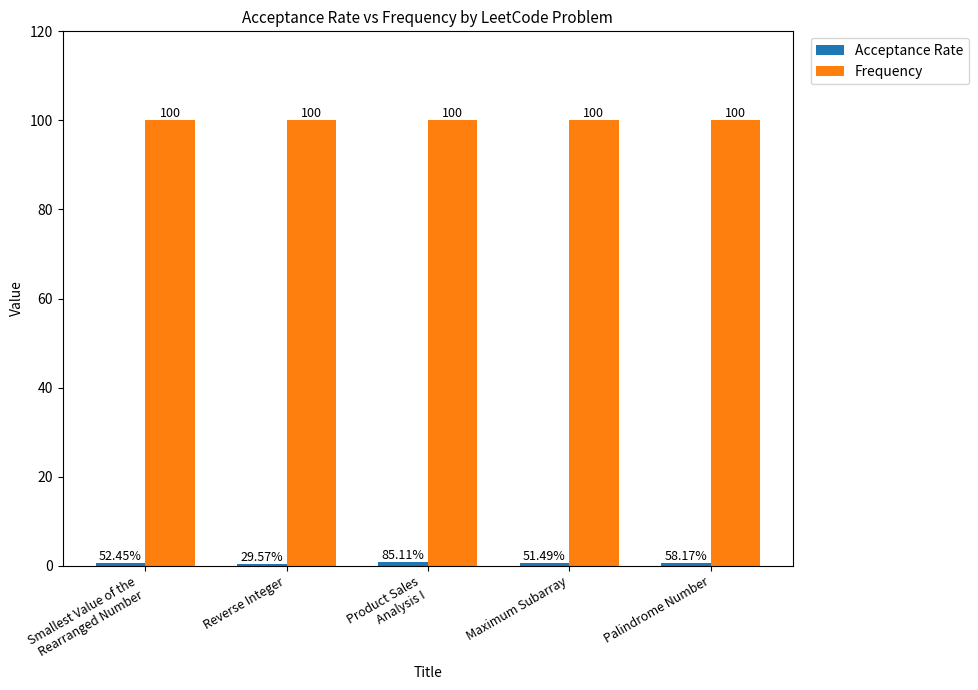

Which series has the largest total across all categories?

Frequency